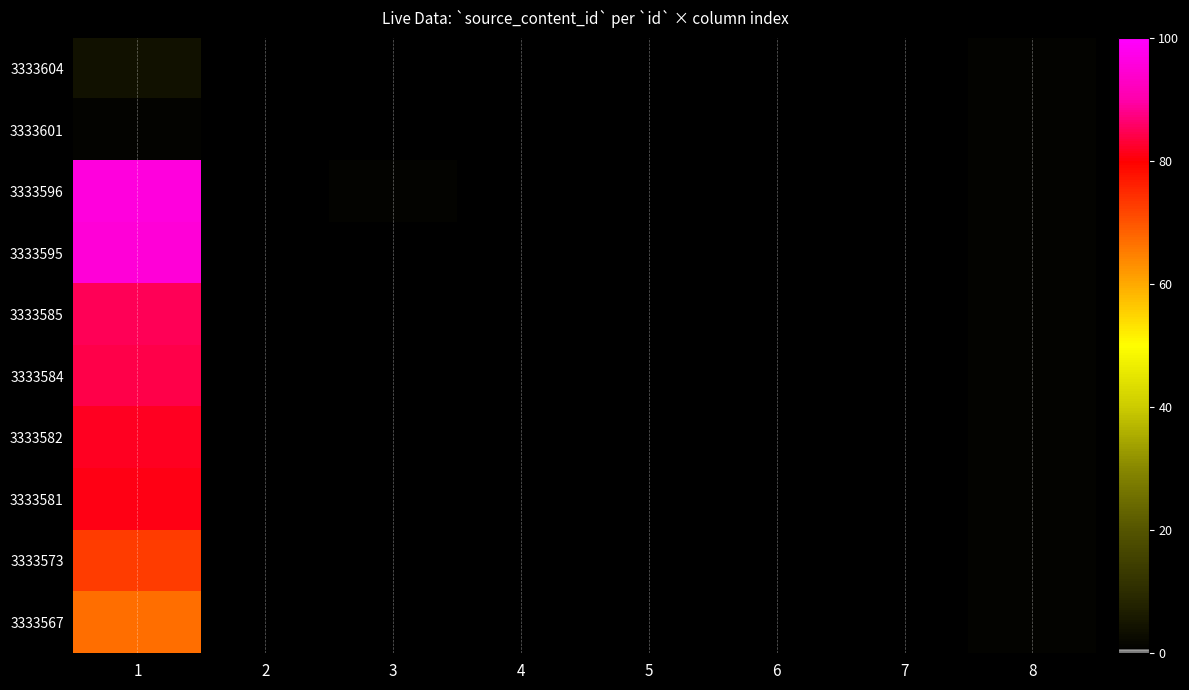

Reading left to right, extract all data points from this chart.

3333604: 1=4	2=0	3=0	4=0	5=0	6=0	7=0	8=1
3333601: 1=1	2=0	3=0	4=0	5=0	6=0	7=0	8=1
3333596: 1=96	2=0	3=1	4=0	5=0	6=0	7=0	8=1
3333595: 1=95	2=0	3=0	4=0	5=0	6=0	7=0	8=1
3333585: 1=85	2=0	3=0	4=0	5=0	6=0	7=0	8=1
3333584: 1=84	2=0	3=0	4=0	5=0	6=0	7=0	8=1
3333582: 1=82	2=0	3=0	4=0	5=0	6=0	7=0	8=1
3333581: 1=81	2=0	3=0	4=0	5=0	6=0	7=0	8=1
3333573: 1=73	2=0	3=0	4=0	5=0	6=0	7=0	8=1
3333567: 1=67	2=0	3=0	4=0	5=0	6=0	7=0	8=1